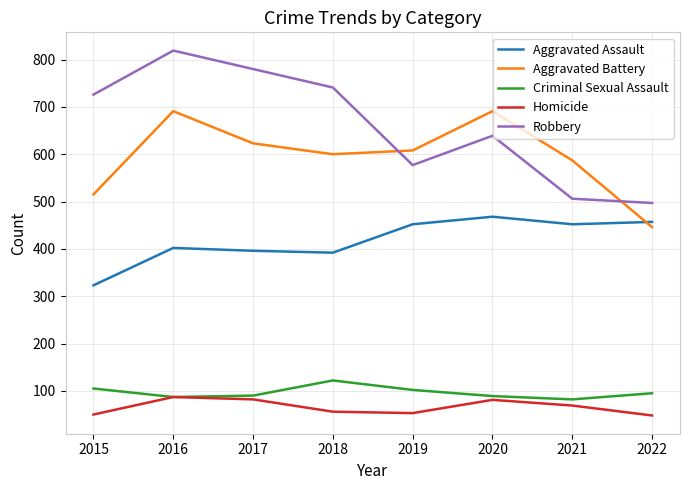

How many distinct data groups are displayed?

5